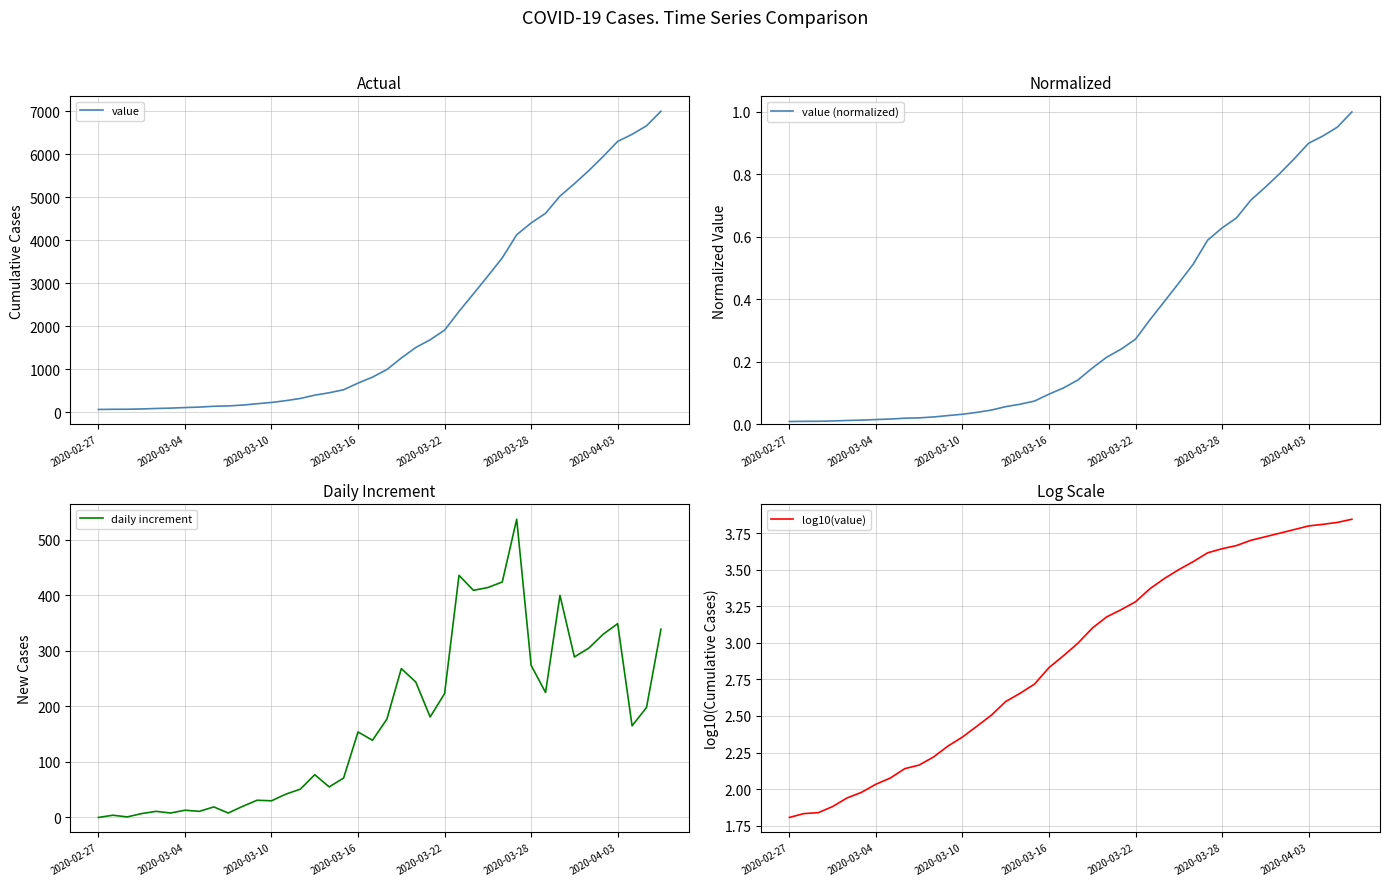

Which category has the lowest value in the value series?

2020-02-27